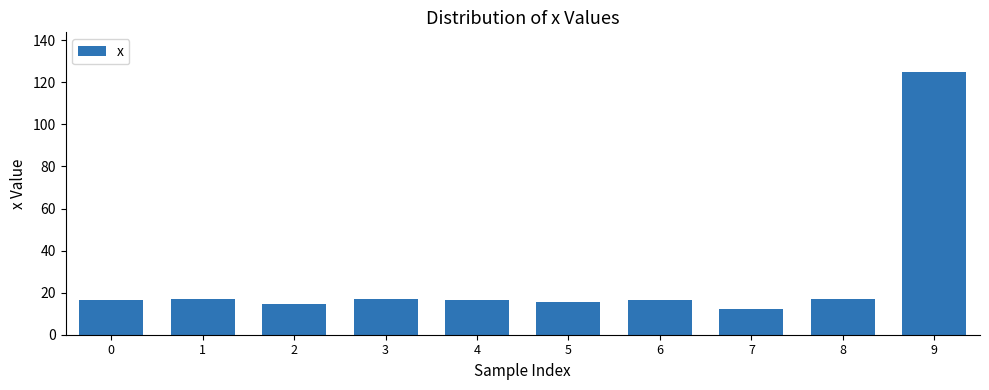

What is the maximum value shown in the chart?

125.0